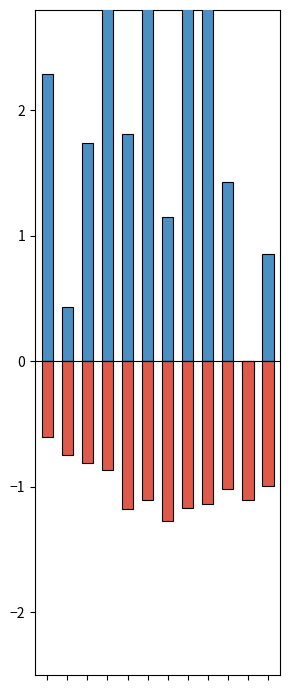

What is the highest value of the SASA series?

-0.6